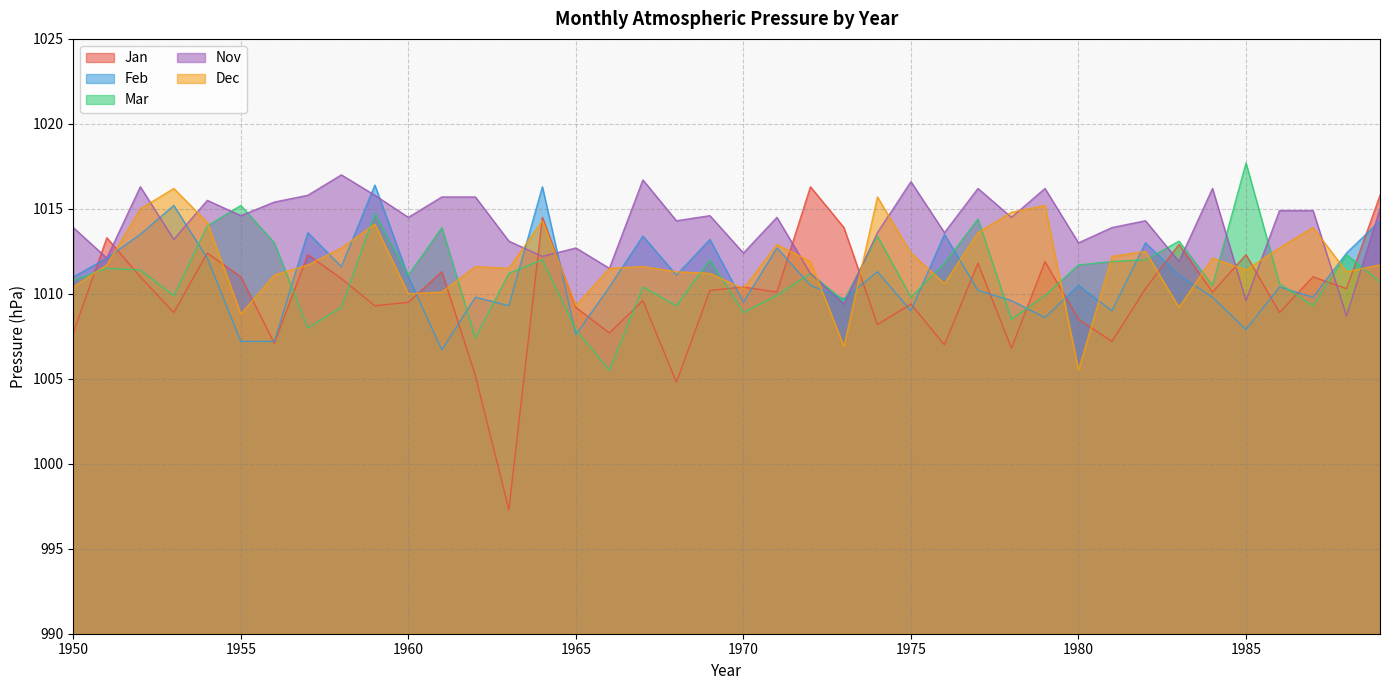

What is the smallest value displayed?

997.3